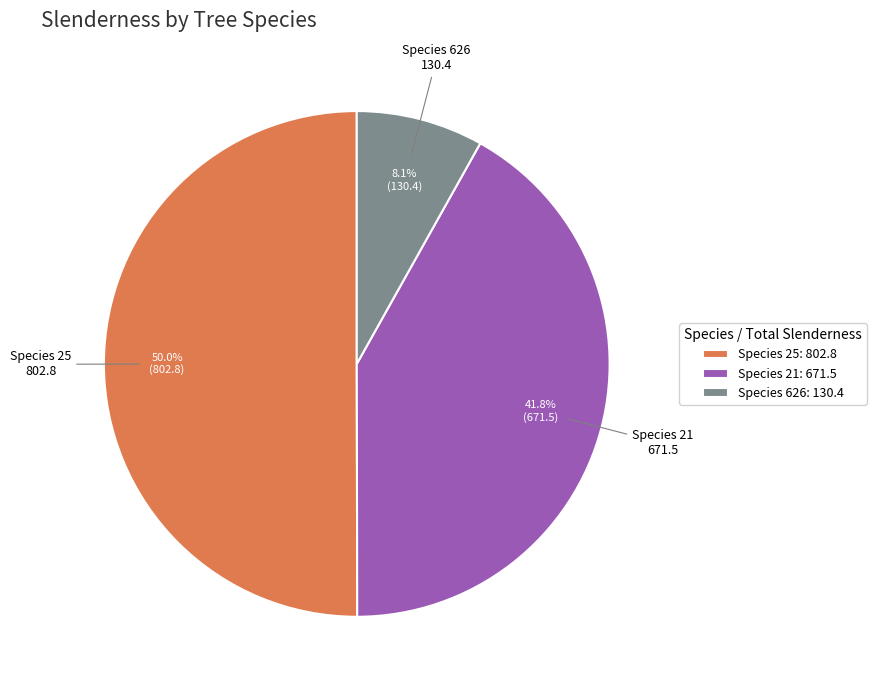

How many slices are in this pie chart?

3